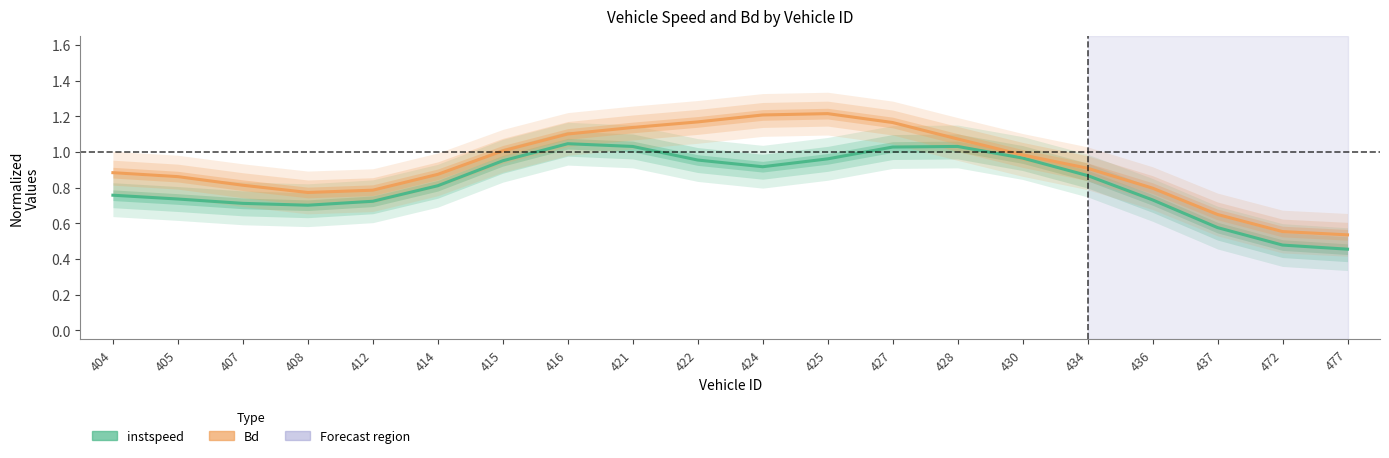

What is the value of the instspeed point at the 17th from the left?

0.7